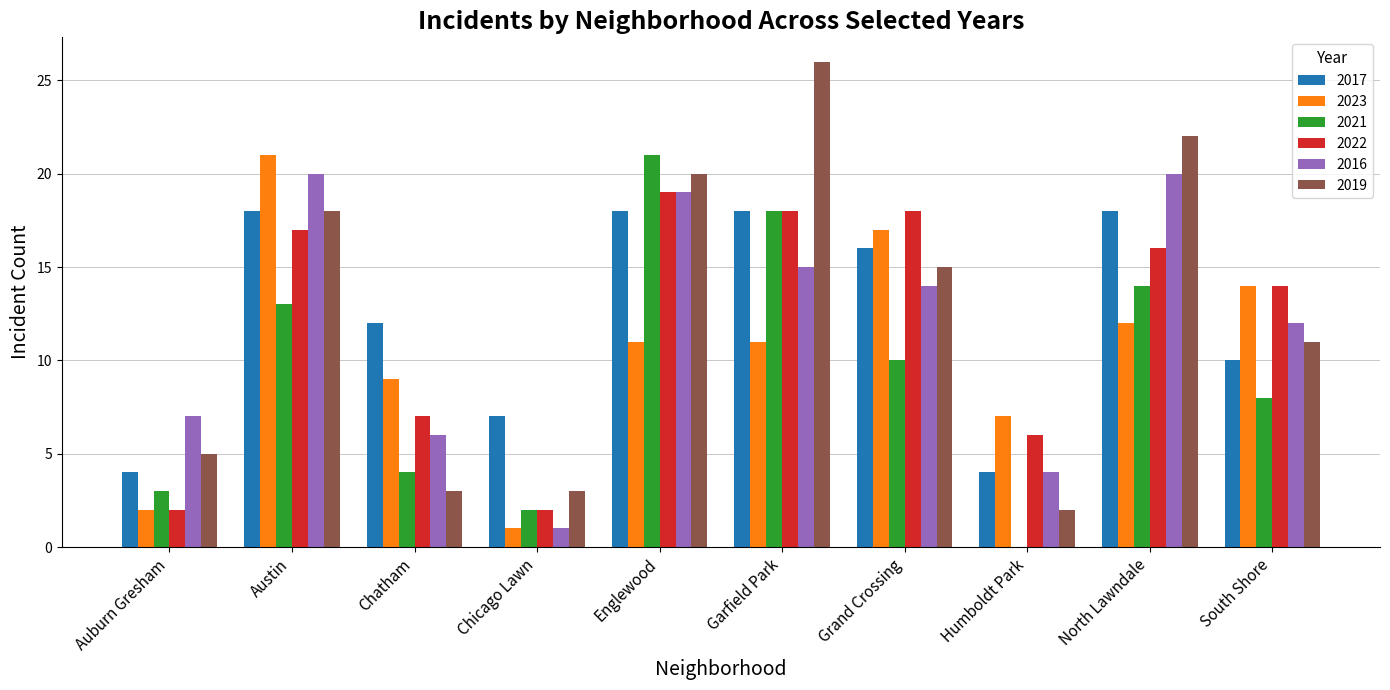

At which label does 2023 first exceed 11?

Austin